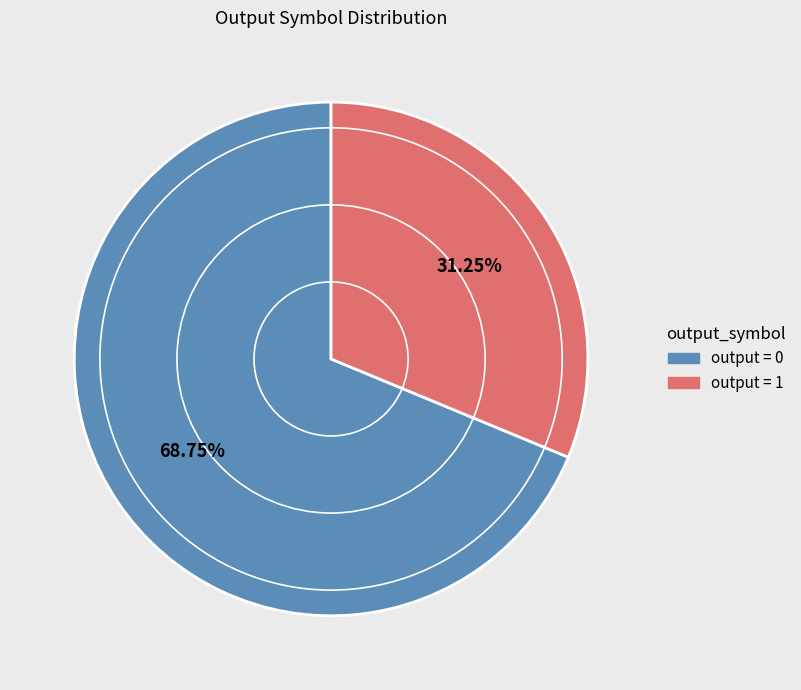

Does output = 1 account for over 50% of the chart?

No